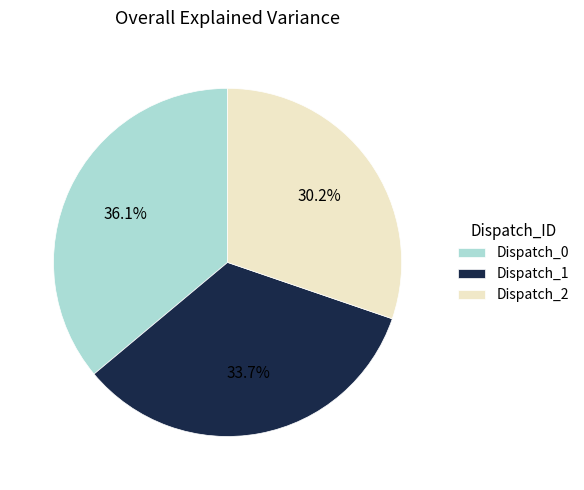

Count the number of slices in the pie.

3